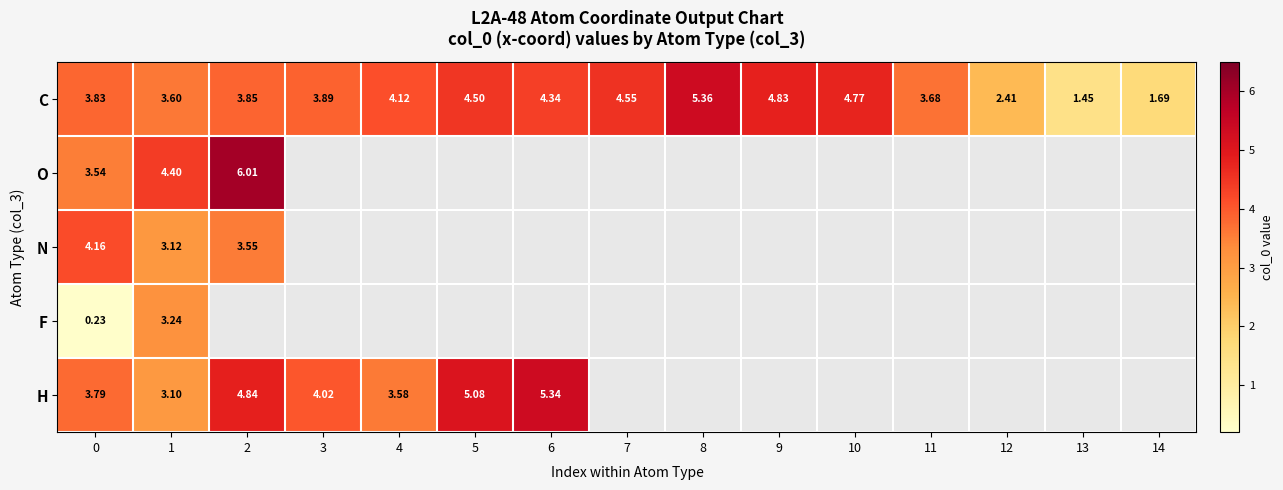

Which has a higher value, 14 or 3?

3